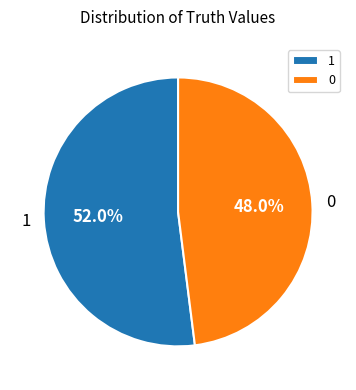

To the nearest percent, what portion does 0 represent?

48%